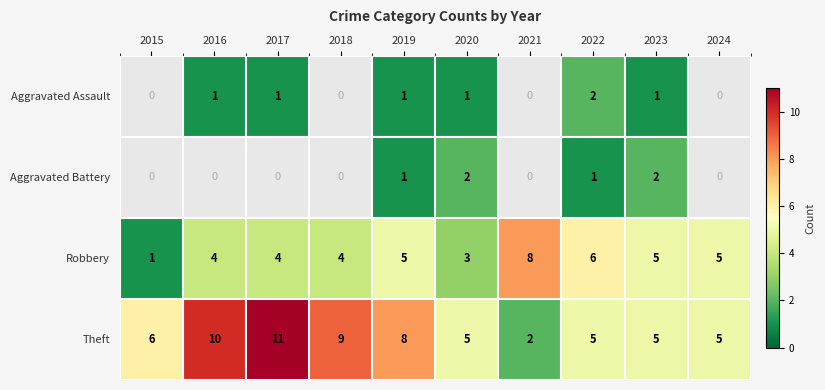

True or false: Aggravated Assault has a value of 1 at 2017.

True